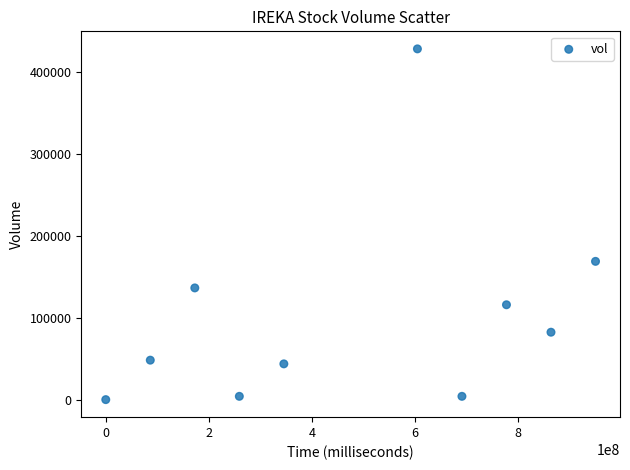

What is the range of Y values (max minus min)?

426700